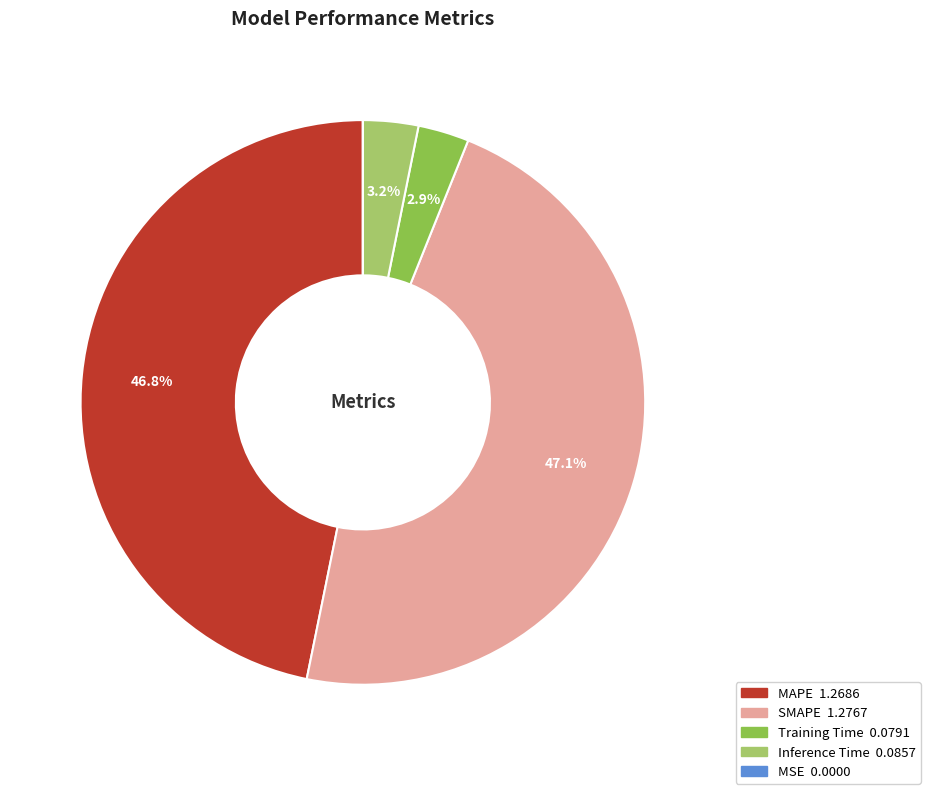

The Inference Time slice represents 3% of the pie. True or false?

True